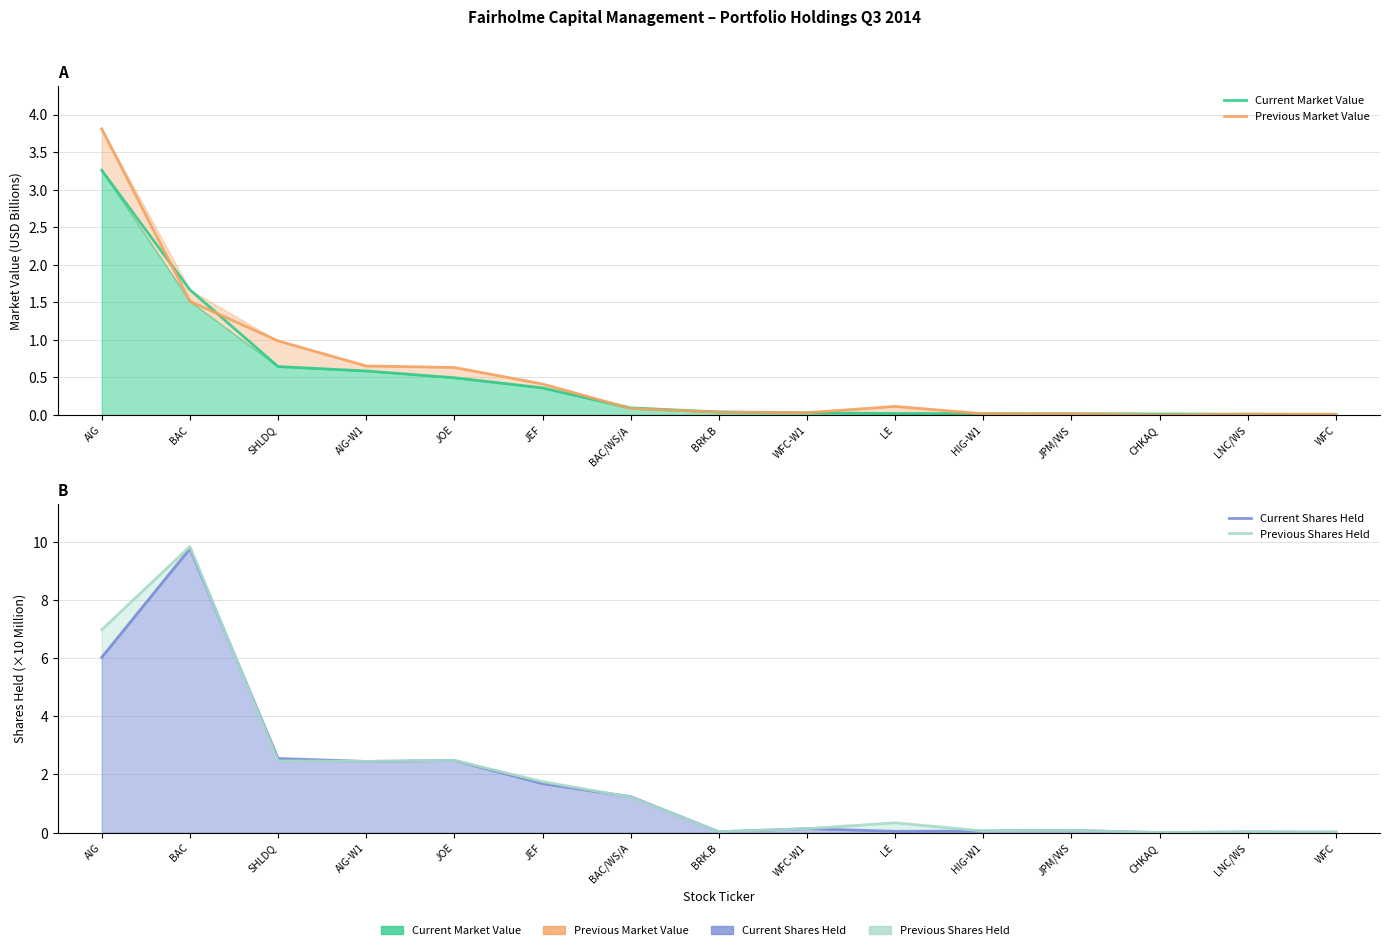

List the labels in order of Previous Shares Held value, largest first.

BAC, AIG, JOE, SHLDQ, AIG-W1, JEF, BAC/WS/A, LE, WFC-W1, JPM/WS, HIG-W1, BRK.B, LNC/WS, WFC, CHKAQ